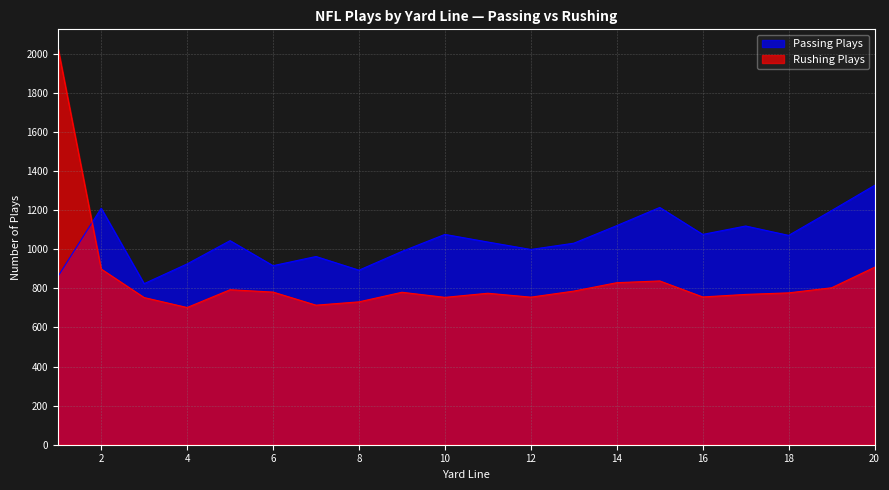

At which label does Passing Plays first exceed 1044?

2